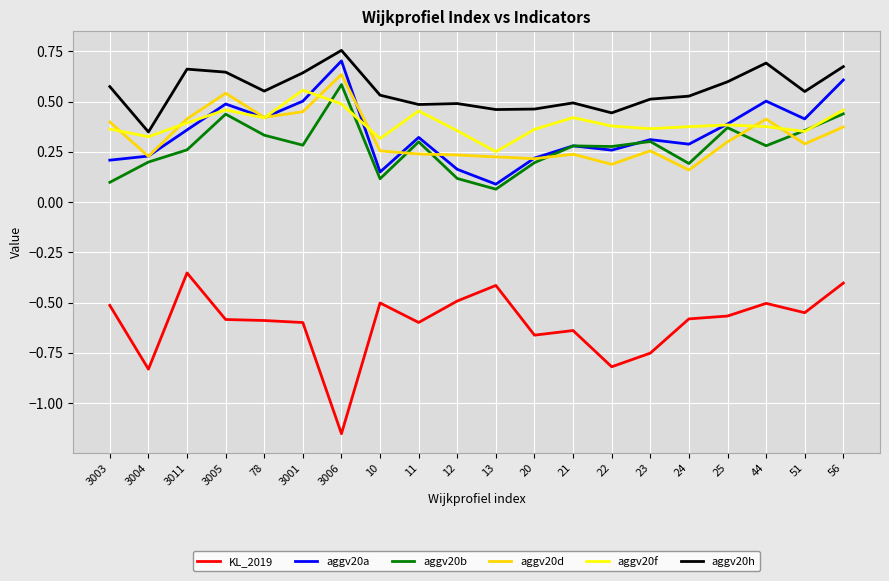

At which label does aggv20h reach its peak?

3006